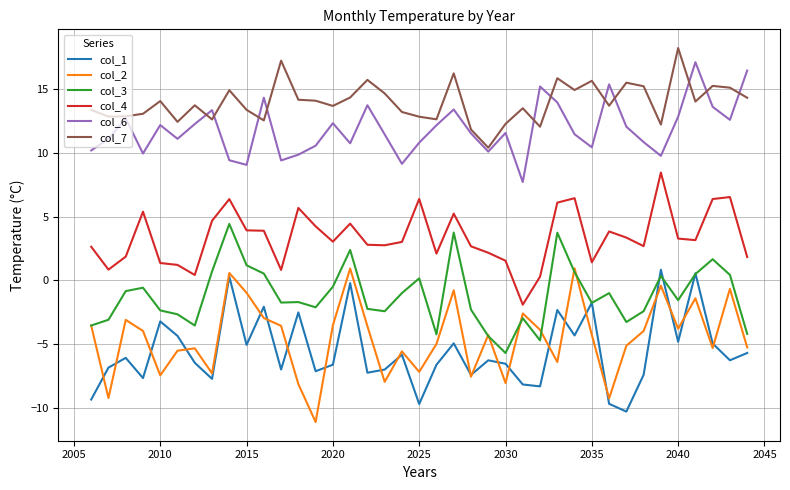

What are all the series names shown in the legend?

col_1, col_2, col_3, col_4, col_6, col_7